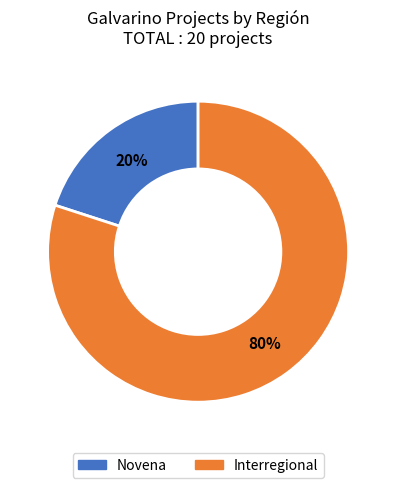

Rank the categories by value from lowest to highest.

Novena, Interregional